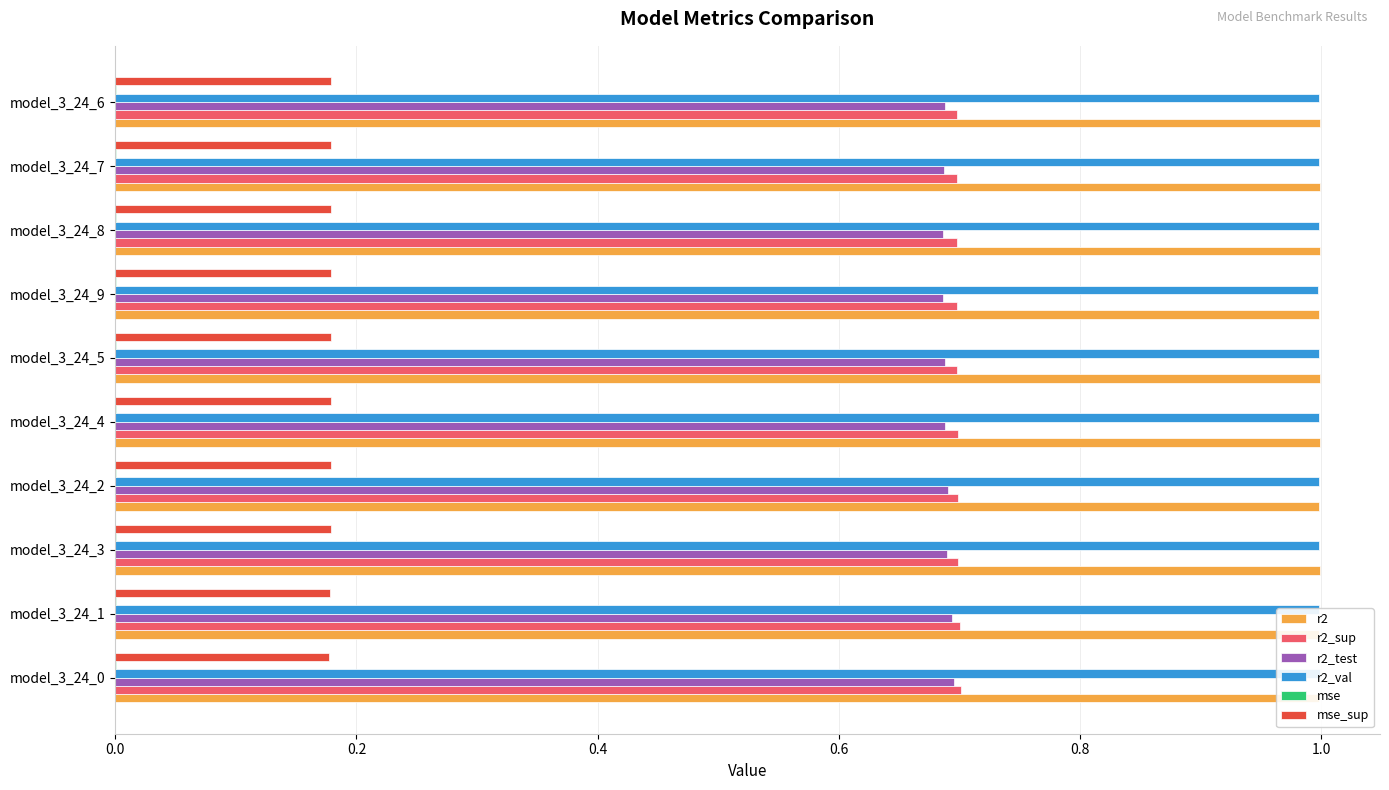

What are all the series names shown in the legend?

r2, r2_sup, r2_test, r2_val, mse, mse_sup